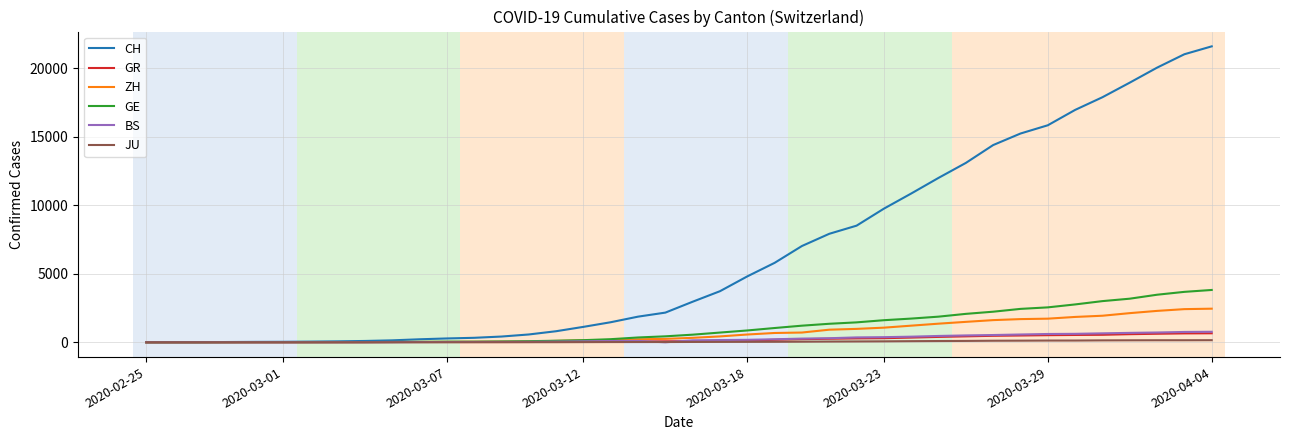

Which series has the largest total across all categories?

CH